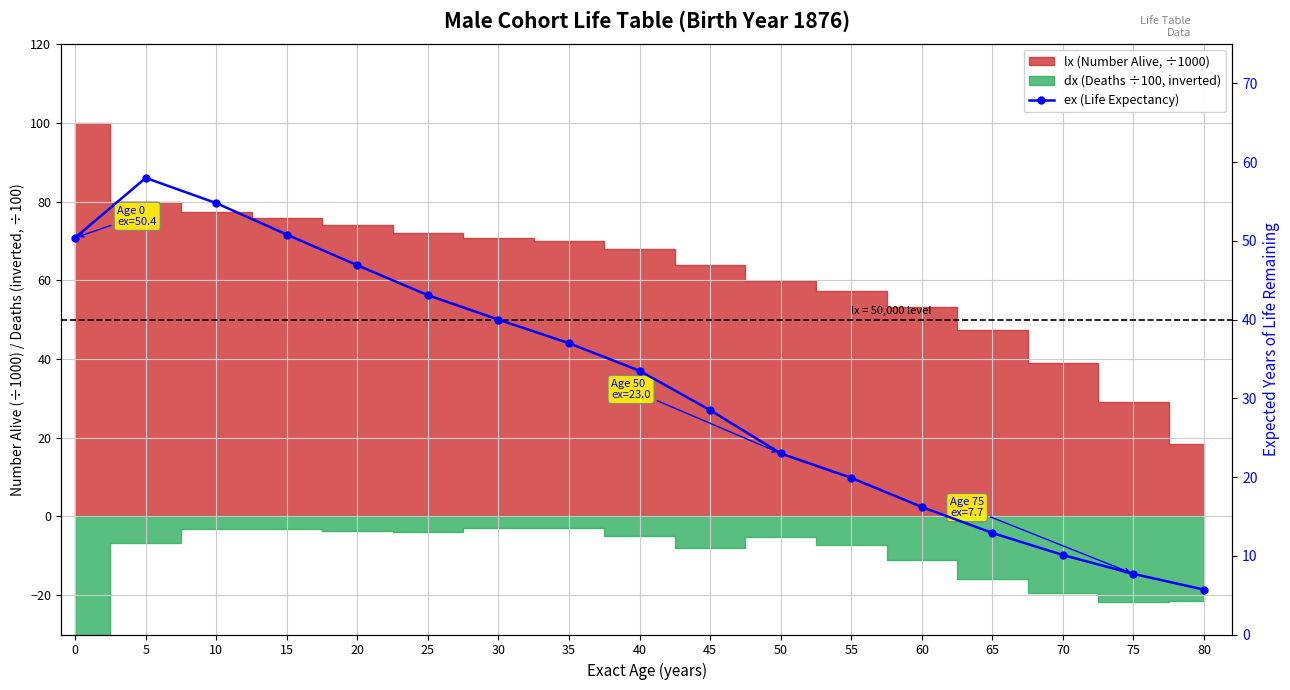

Between 55 and 65, which is larger?

55